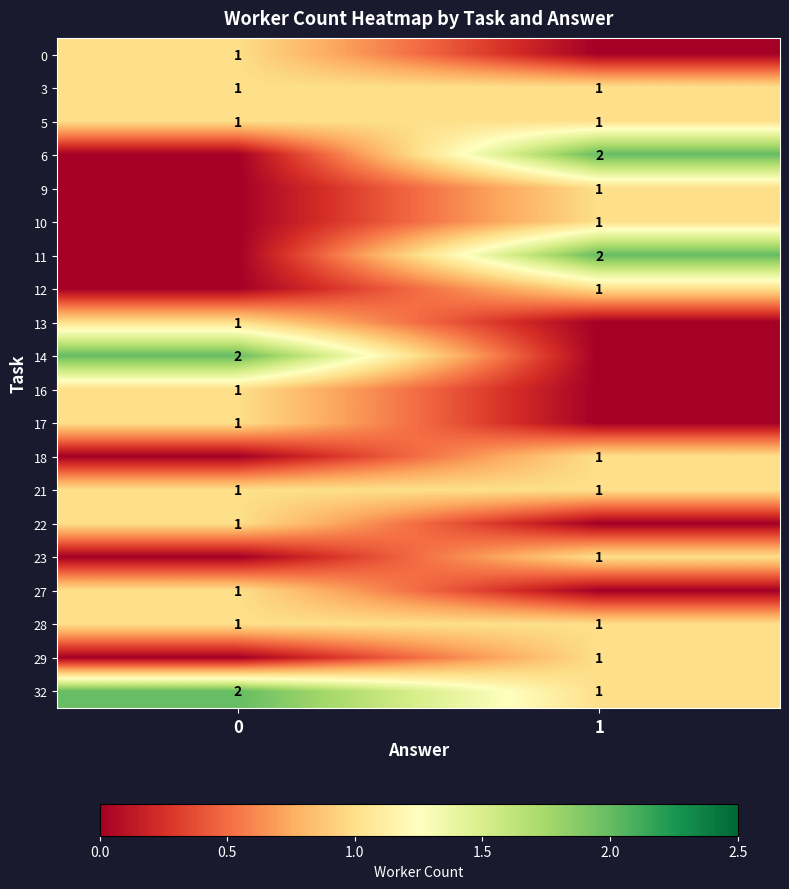

Is the value of 14 at 0 greater than the value of 21 at 1?

Yes